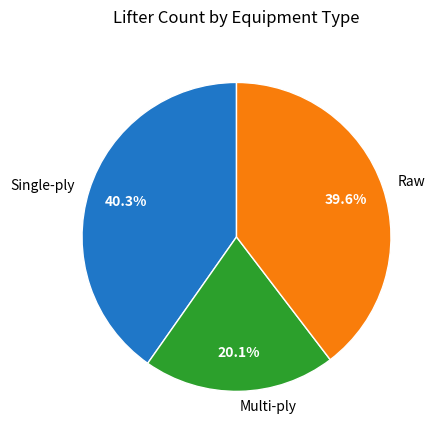

Is there any slice that represents more than half of the pie?

No